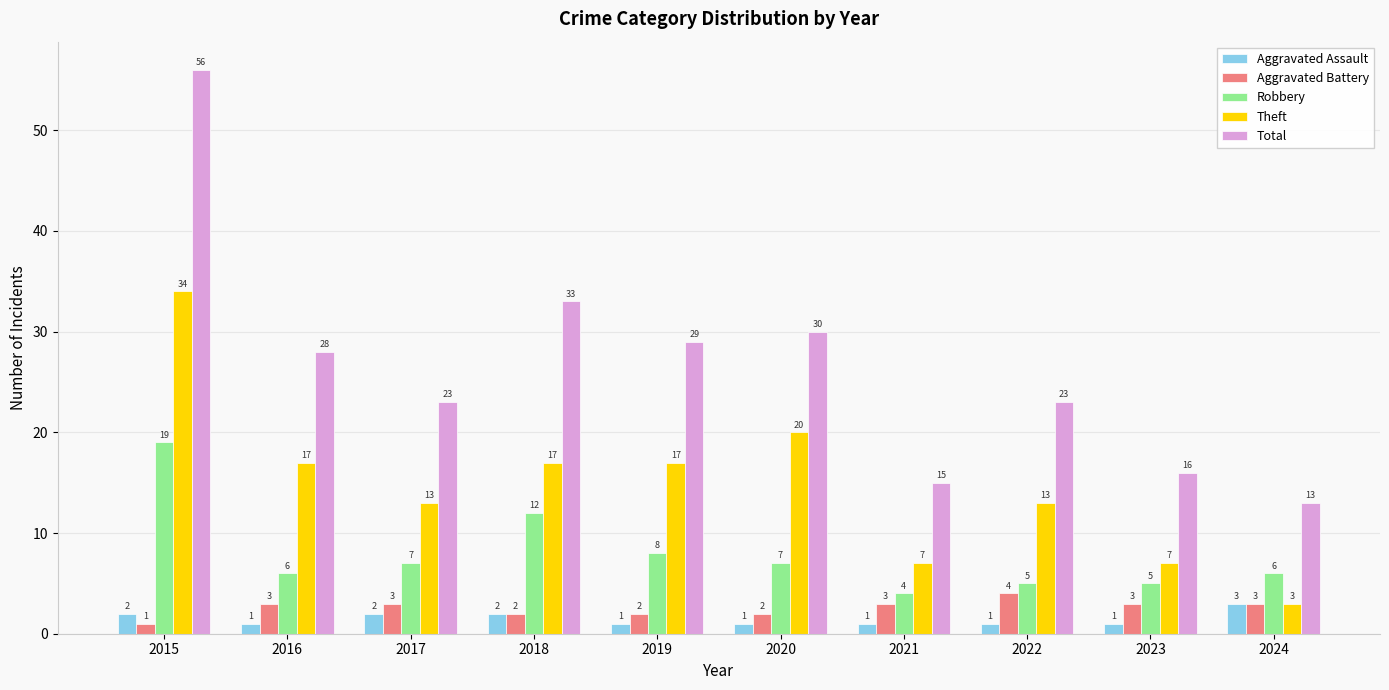

Reading right to left, transcribe all the data shown in this chart.

Aggravated Assault: 3	1	1	1	1	1	2	2	1	2
Aggravated Battery: 3	3	4	3	2	2	2	3	3	1
Robbery: 6	5	5	4	7	8	12	7	6	19
Theft: 3	7	13	7	20	17	17	13	17	34
Total: 13	16	23	15	30	29	33	23	28	56